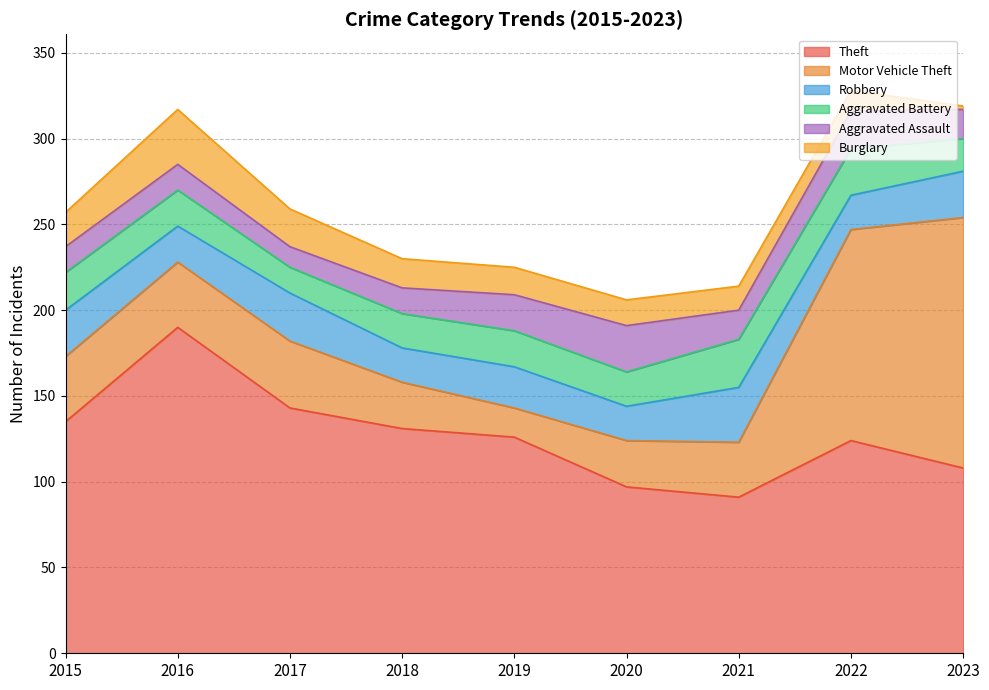

True or false: Aggravated Battery and Burglary cross at least once.

True